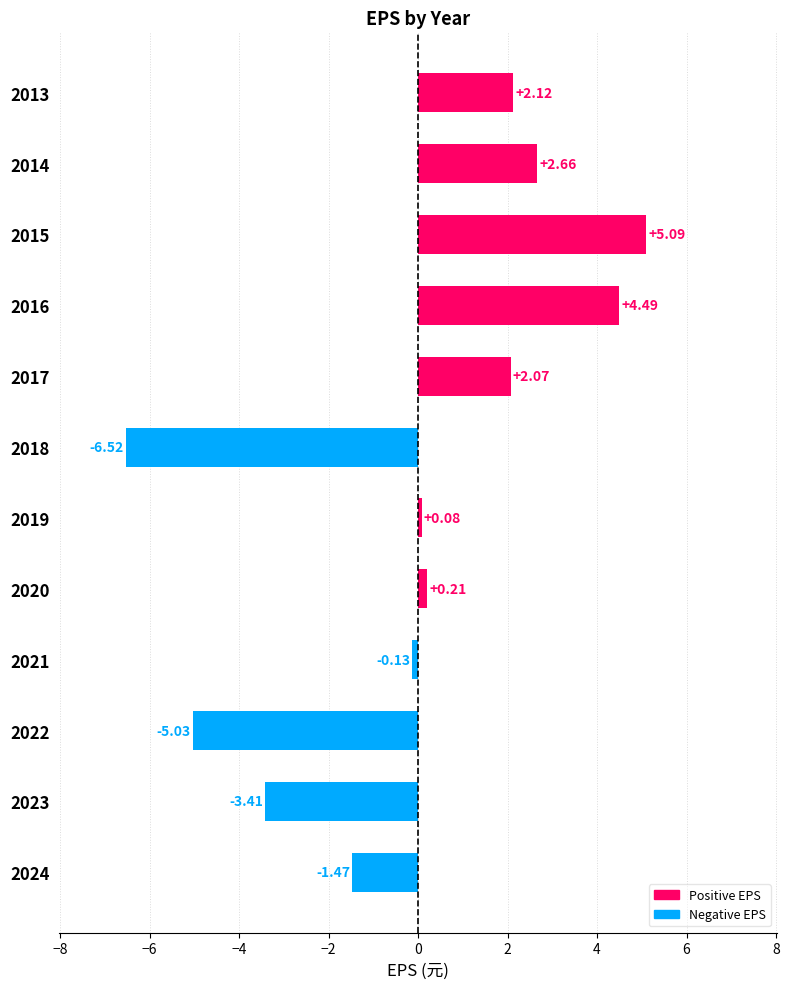

What is the change in value from 2016 to 2013?

-2.4